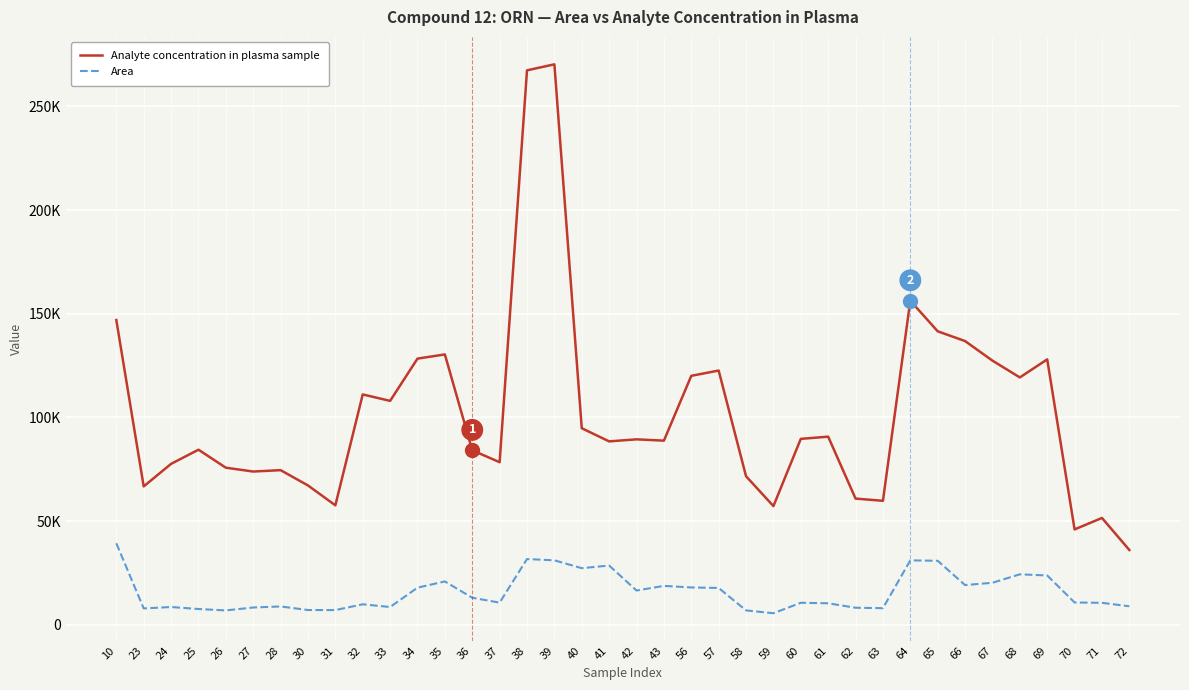

Is this an area chart (filled region under the line)?

No